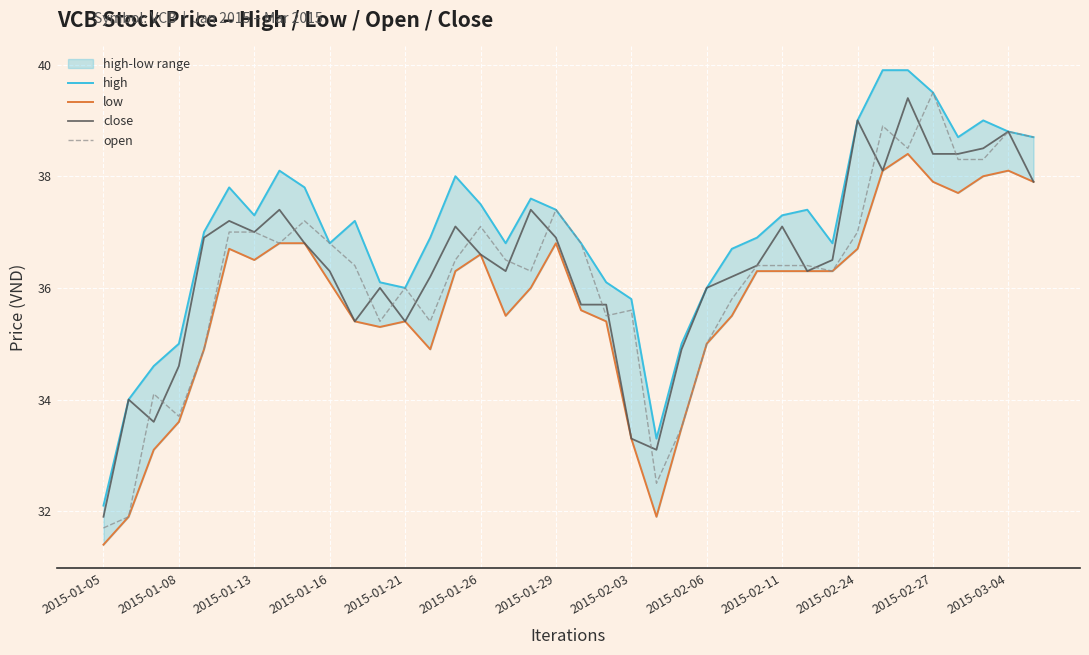

How many values in the close series exceed 36?

25